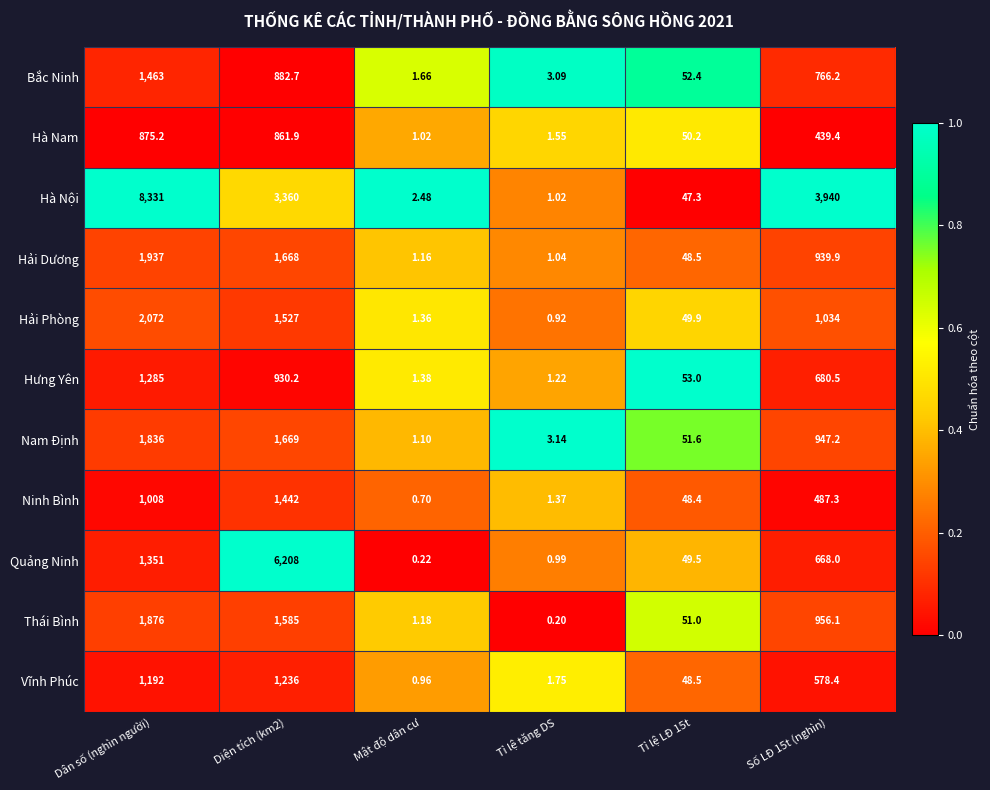

Where does the Hưng Yên series first go above 680?

Dân số (nghìn người)